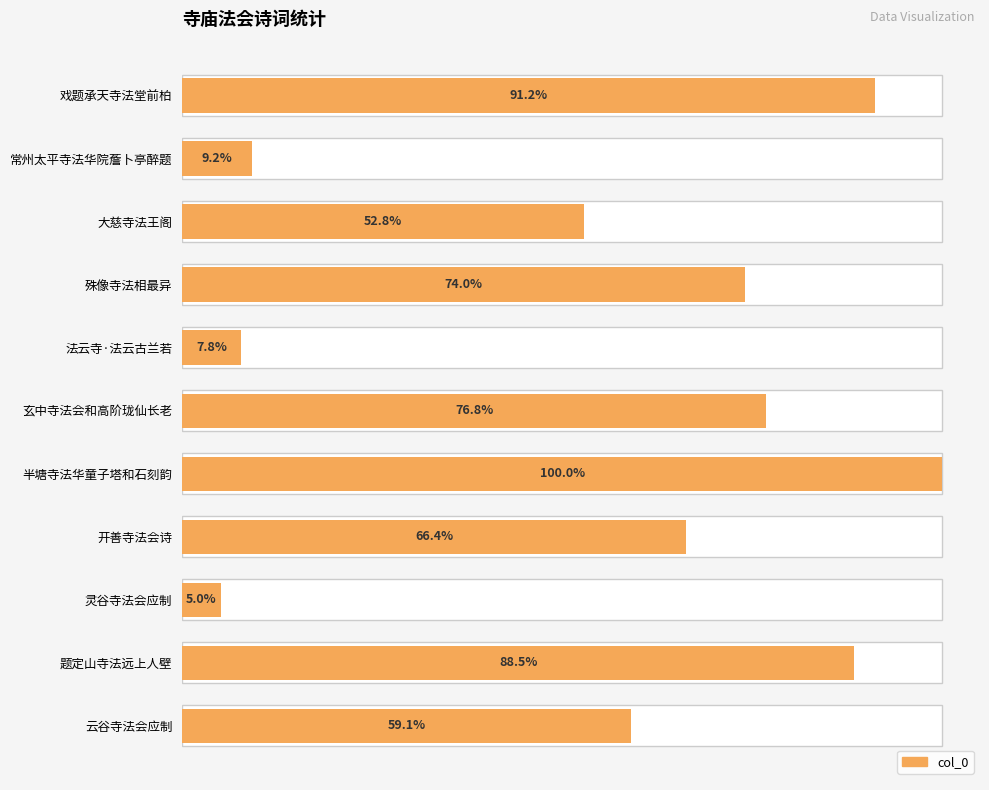

How many bars are there in total?

11